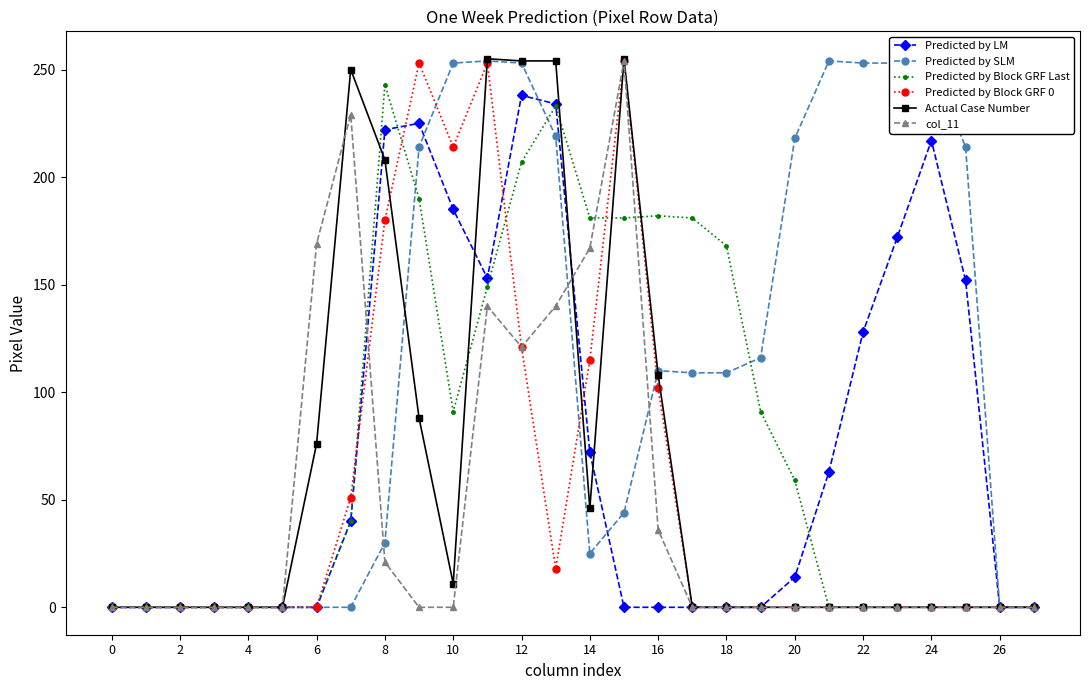

What is the greatest value displayed?

255